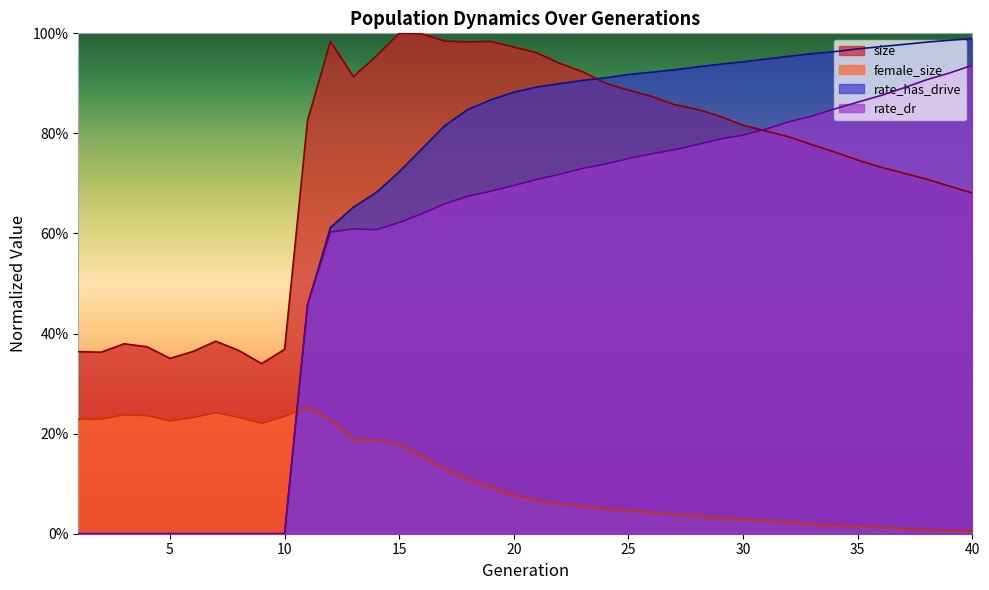

Where is the first local maximum for rate_dr?

13